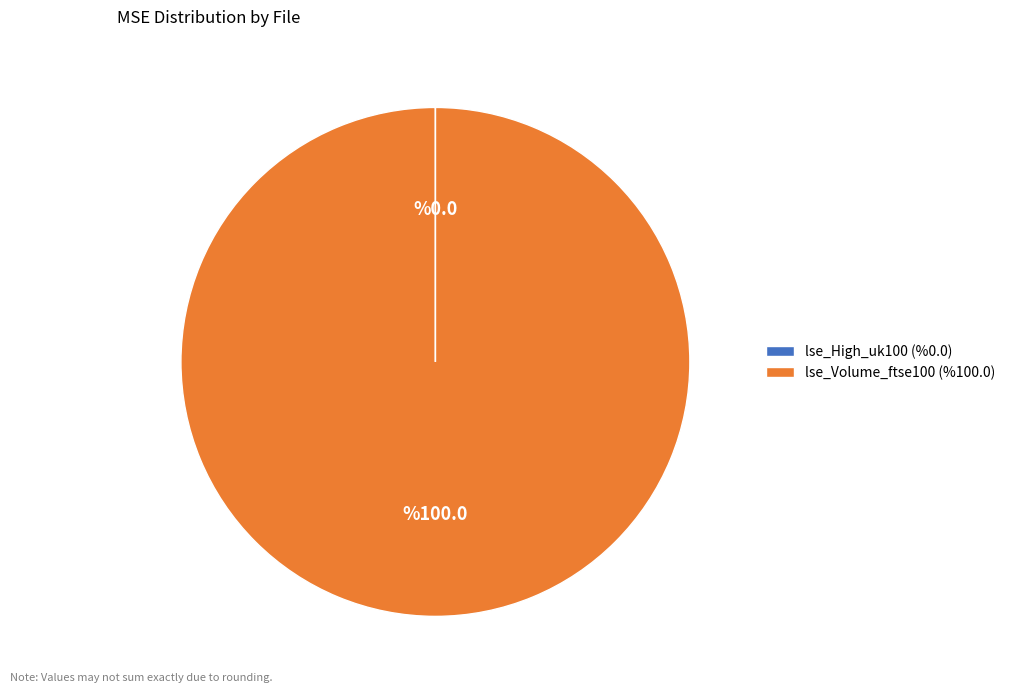

True or false: lse_Volume_ftse100 accounts for 100% of the total.

True